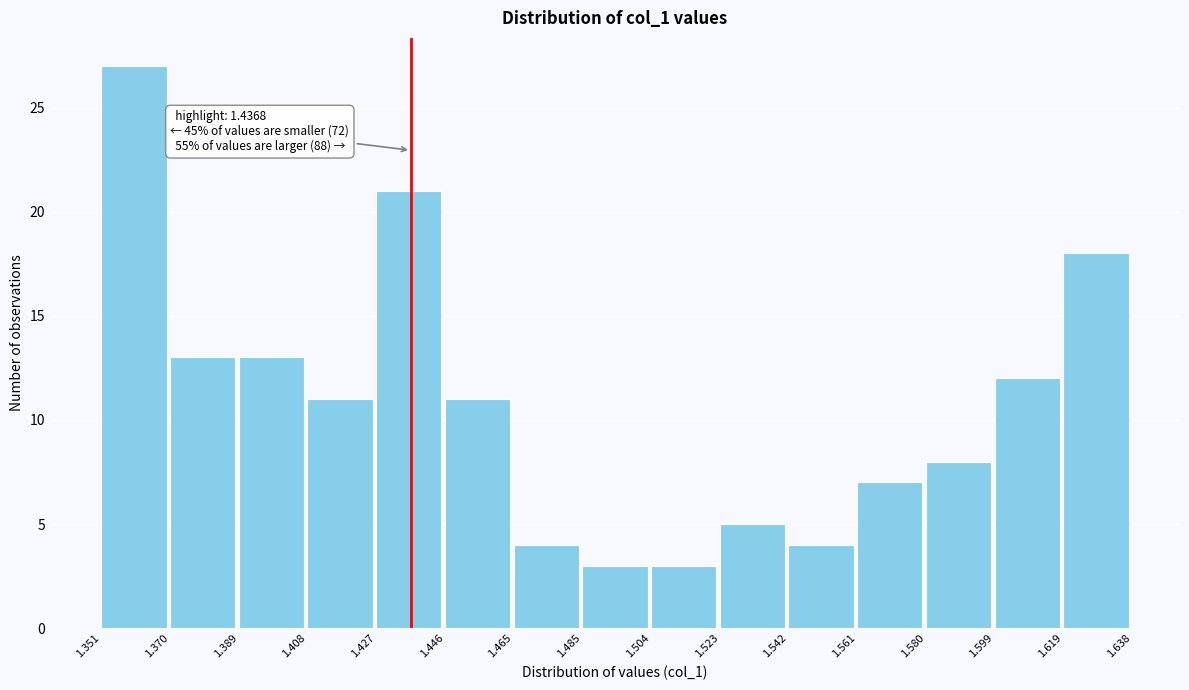

Over which range of the x-axis is the bar tallest?

1.351 to 1.370